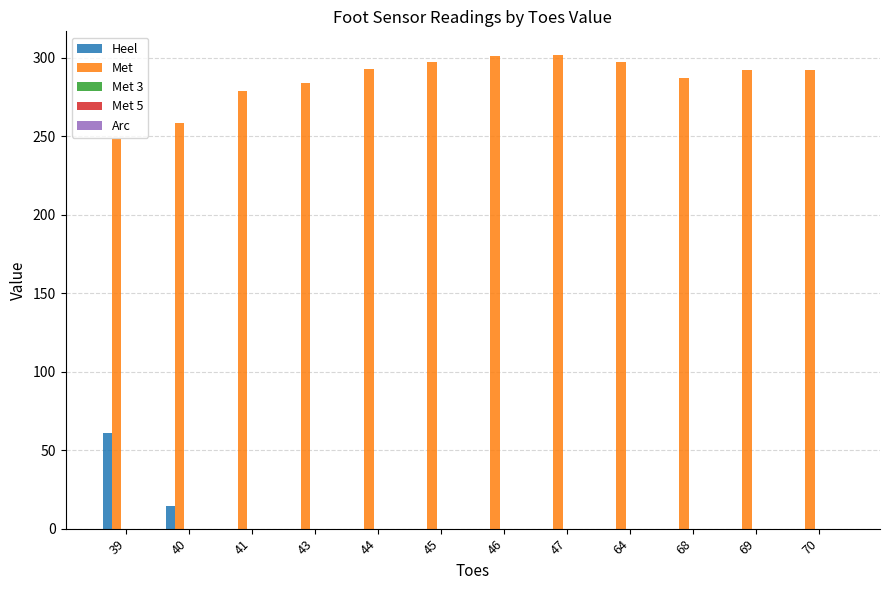

How many groups of bars are there?

12